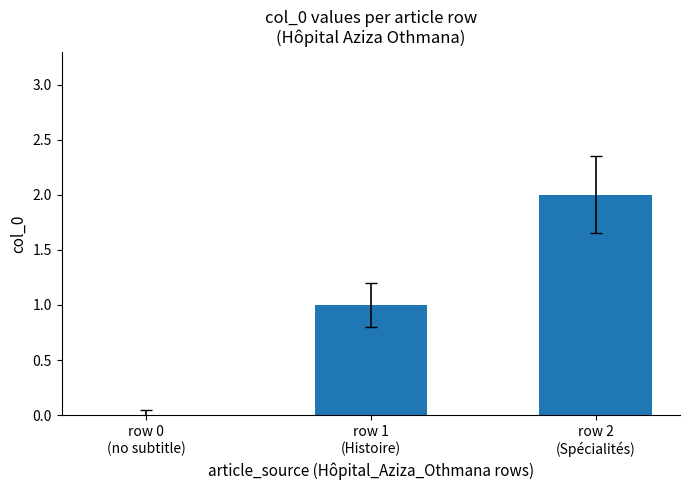

What is the sum of all values?

3